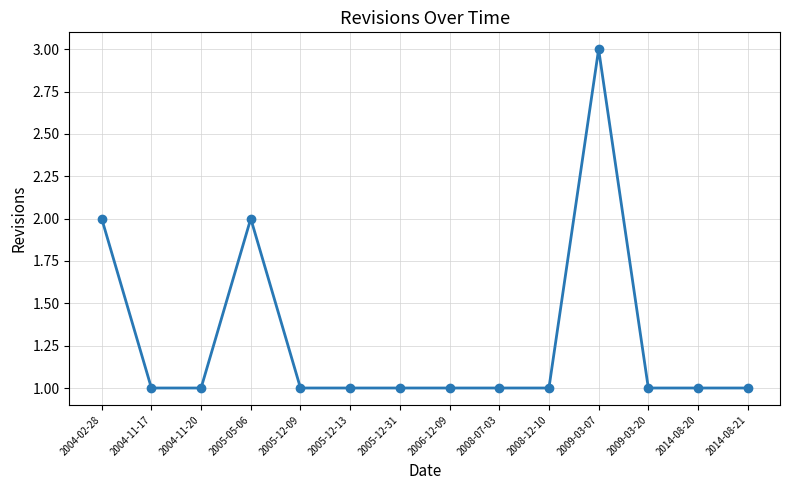

Which category has the highest value across all series?

2009-03-07